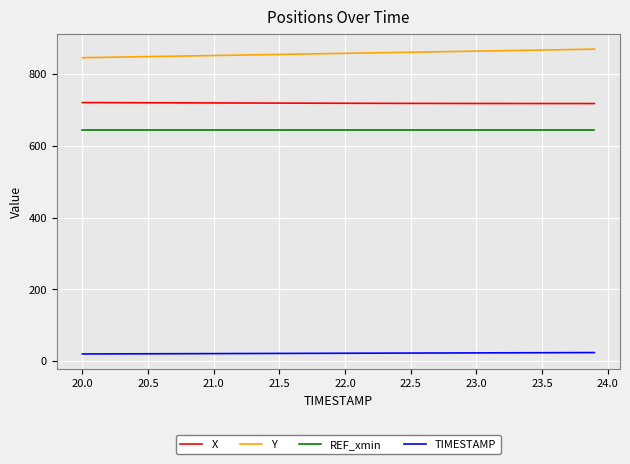

Rank the series by their maximum value, from lowest to highest.

TIMESTAMP, REF_xmin, X, Y